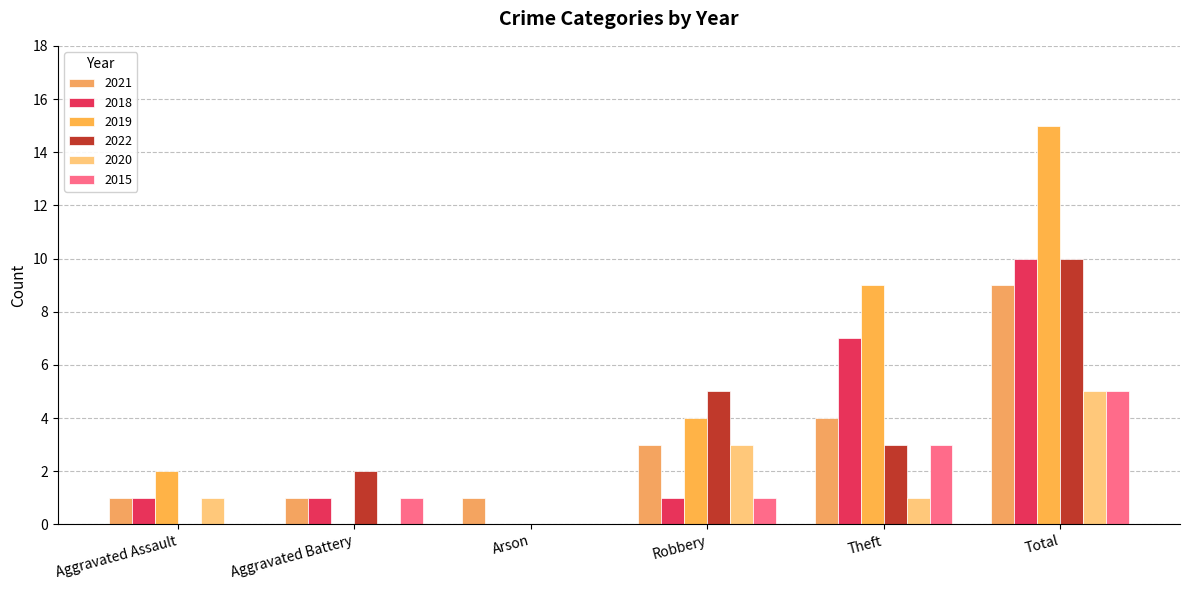

True or false: 2022 has a value of -6 at Aggravated Assault.

False